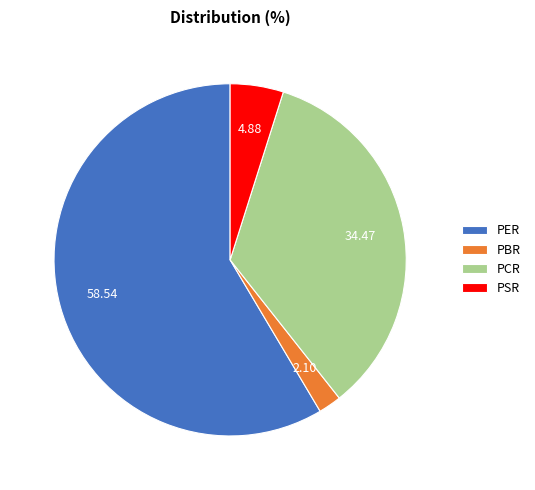

Which has a higher value, PSR or PER?

PER